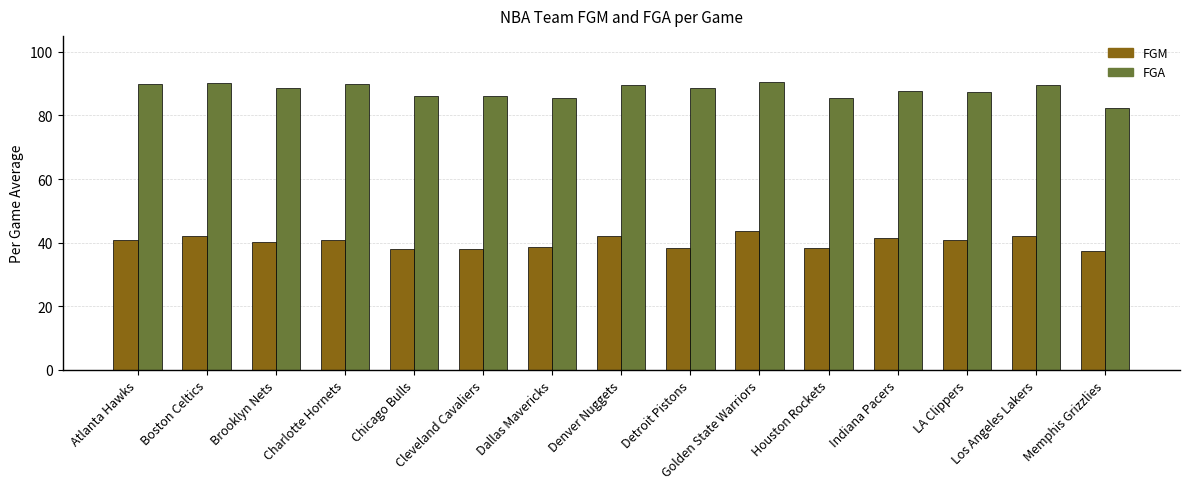

Which series has the widest spread of values?

FGA